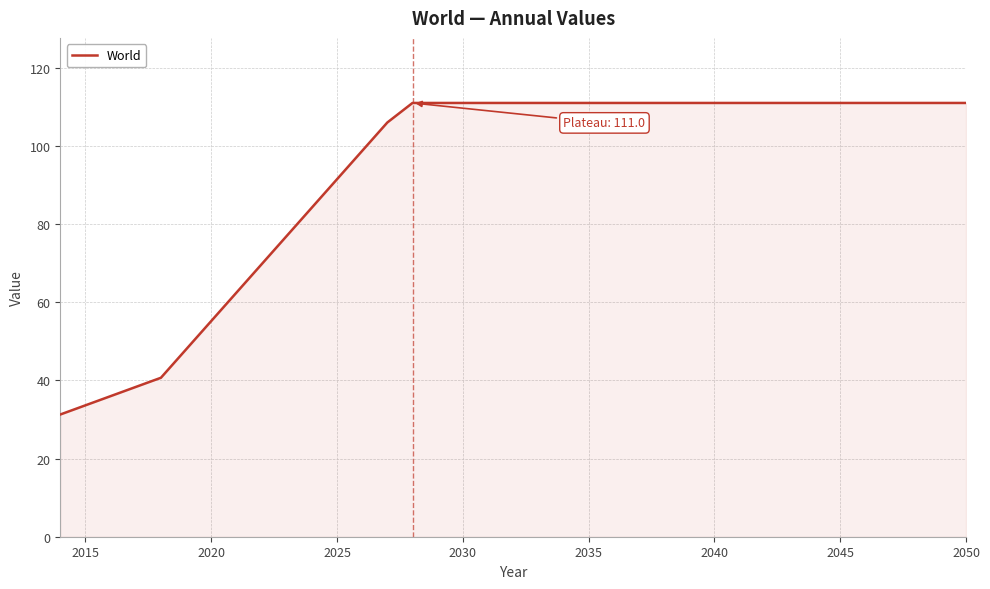

What is the difference between the maximum and minimum values?

79.7